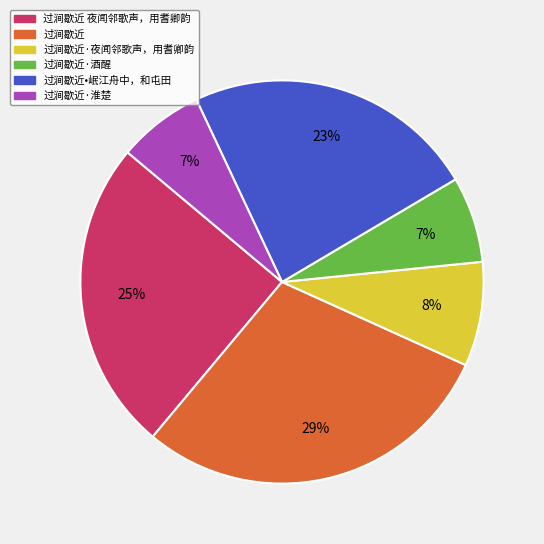

How many segments does this pie chart have?

6